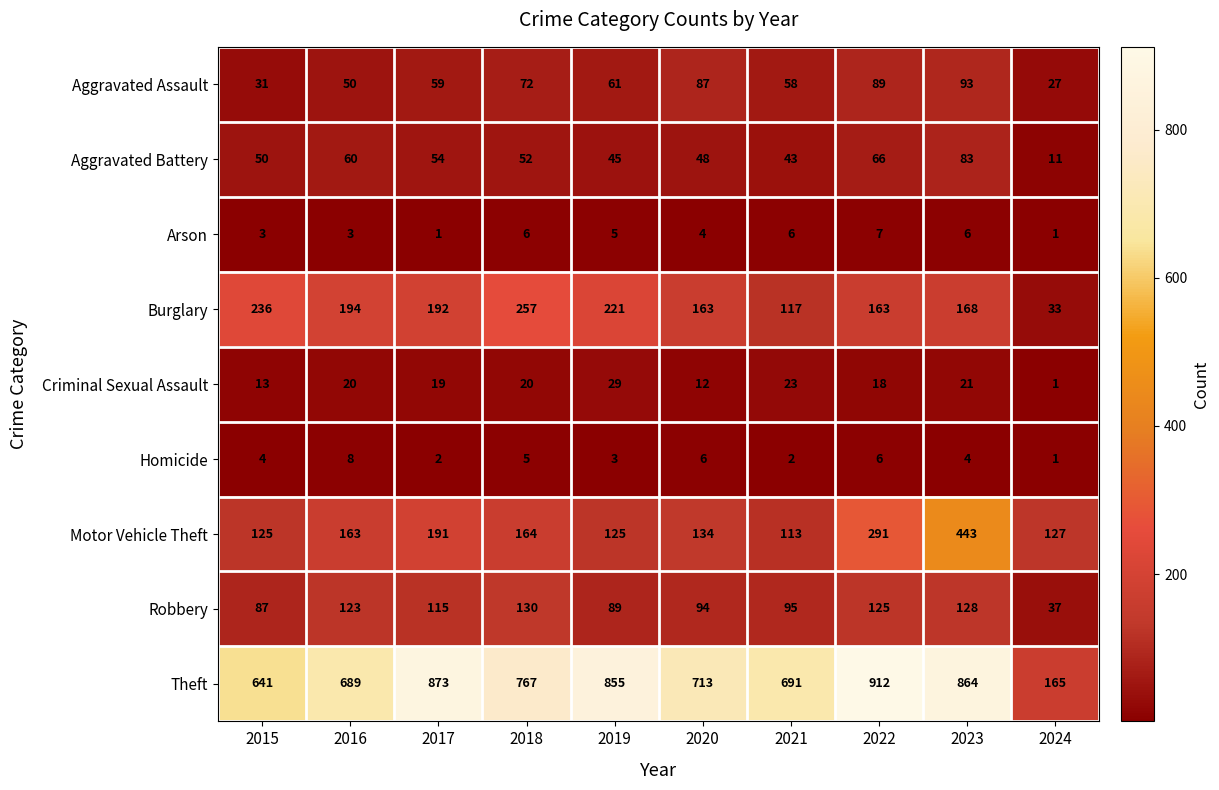

Is it true that Homicide equals 6 at 2022?

True